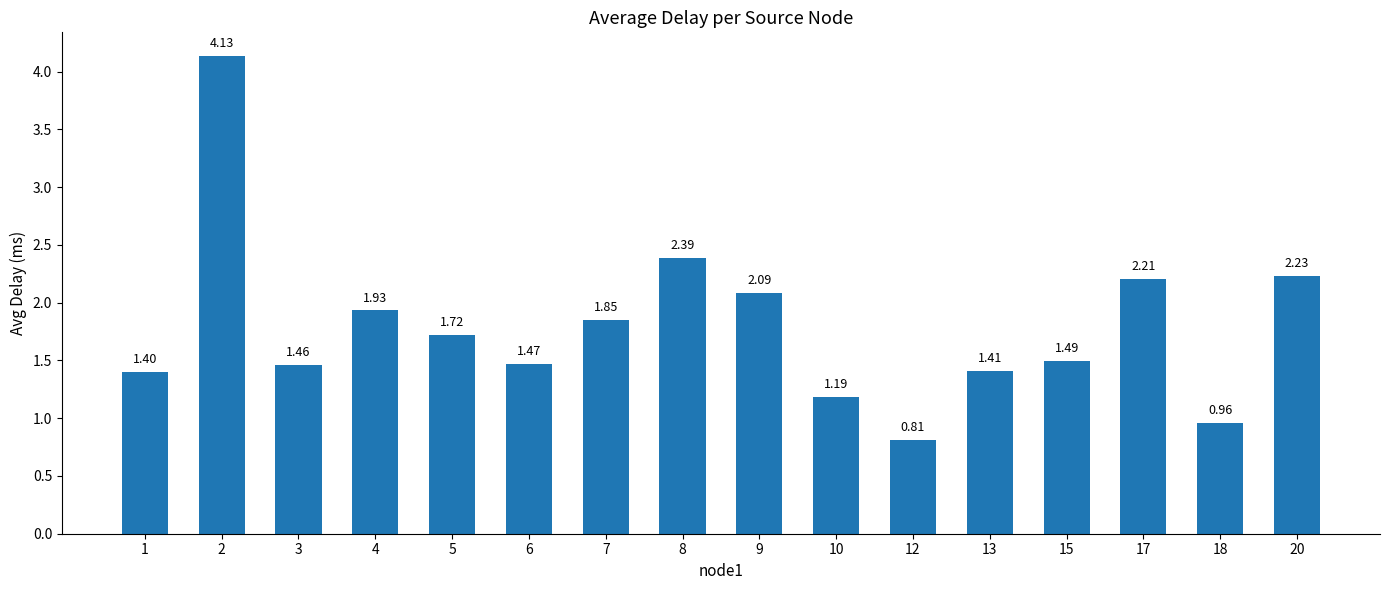

How many bars are there in total?

16